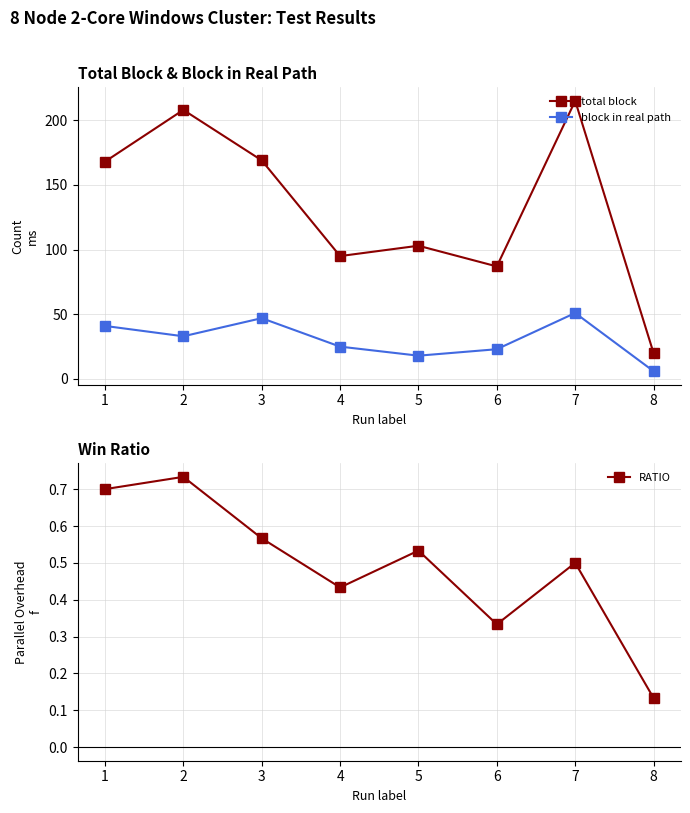

What is the average value of the block in real path series?

30.5